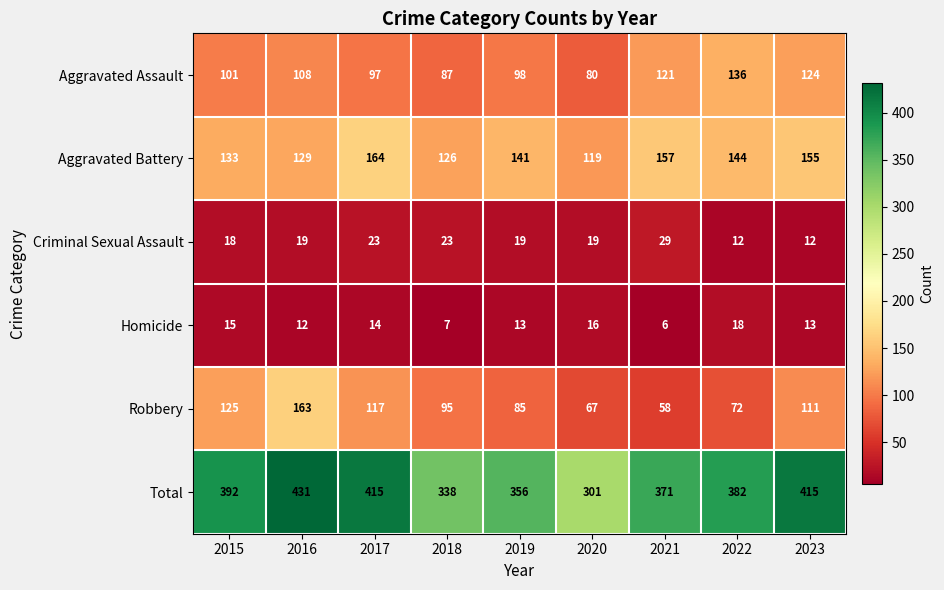

What value does the Criminal Sexual Assault series have at 2015, to the nearest 5?

20